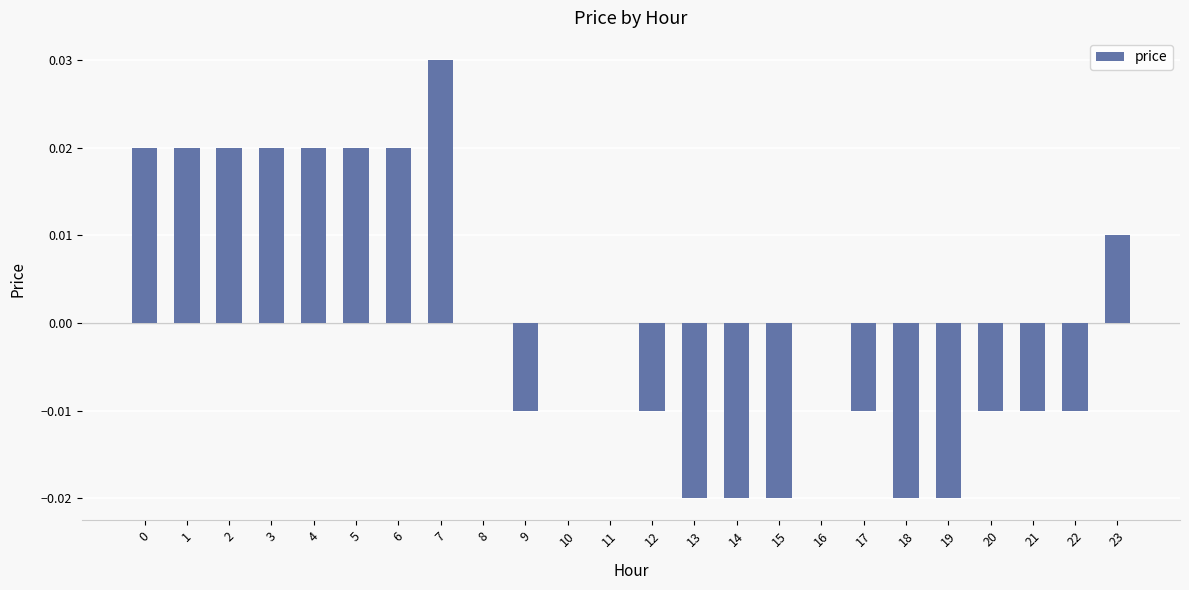

Is it true that the value at 6 is 0.0?

True